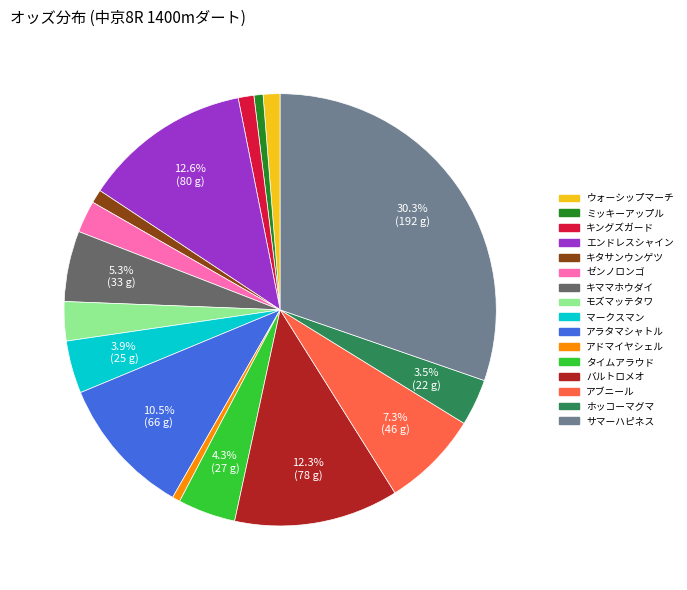

Does any single category account for the majority?

No